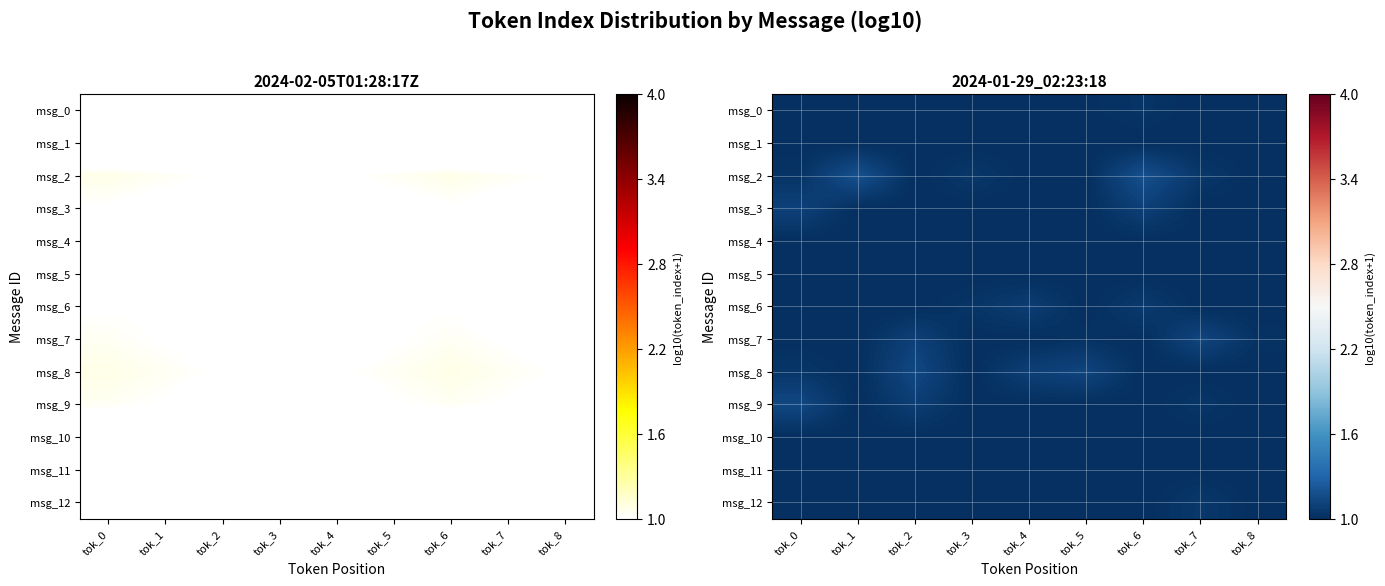

Reading left to right, list all the values displayed in this chart.

row_0: 1.0	1.0	1.0	1.0	1.0	1.0	1.0	1.0	1.0
row_1: 1.0	1.0	1.0	1.0	1.0	1.0	1.0	1.0	1.0
row_2: 1.0	1.2	1.0	1.0	1.0	1.0	1.2	1.0	1.0
row_3: 1.1	1.0	1.0	1.0	1.0	1.0	1.1	1.0	1.0
row_4: 1.0	1.0	1.0	1.0	1.0	1.0	1.0	1.0	1.0
row_5: 1.0	1.0	1.0	1.0	1.0	1.0	1.0	1.0	1.0
row_6: 1.0	1.0	1.0	1.0	1.1	1.0	1.1	1.0	1.0
row_7: 1.0	1.0	1.1	1.0	1.0	1.0	1.0	1.1	1.0
row_8: 1.0	1.0	1.1	1.0	1.1	1.1	1.0	1.0	1.0
row_9: 1.1	1.0	1.1	1.0	1.0	1.0	1.0	1.0	1.0
row_10: 1.0	1.0	1.0	1.0	1.0	1.0	1.0	1.0	1.0
row_11: 1.0	1.0	1.0	1.0	1.0	1.0	1.0	1.0	1.0
row_12: 1.0	1.0	1.0	1.0	1.0	1.0	1.0	1.1	1.0